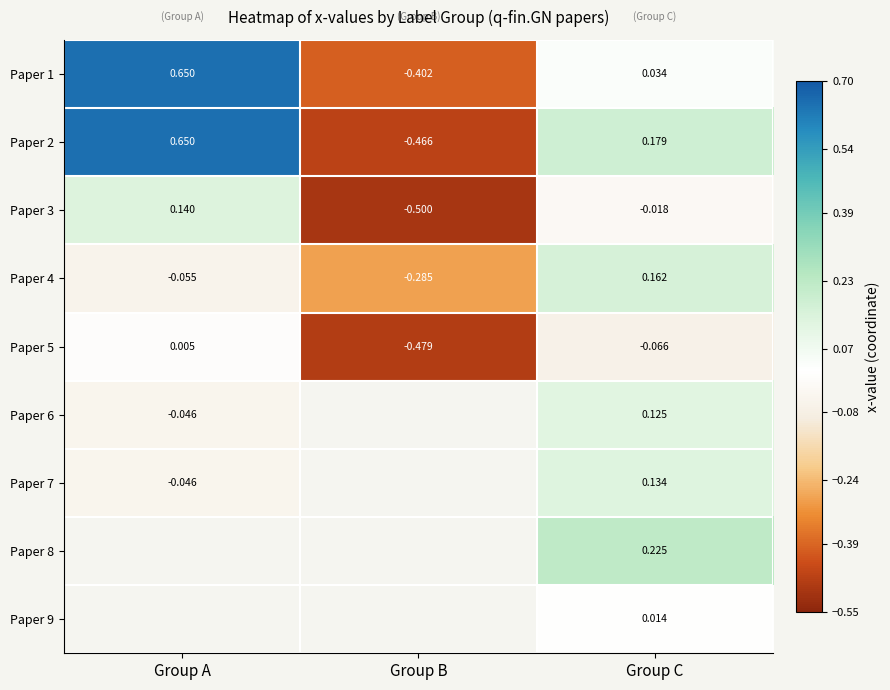

How many values in Paper 4 are below zero?

2